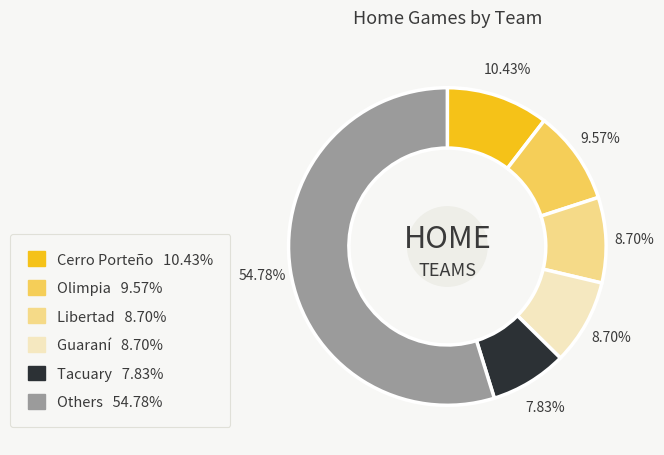

Is there any slice that represents more than half of the pie?

Yes